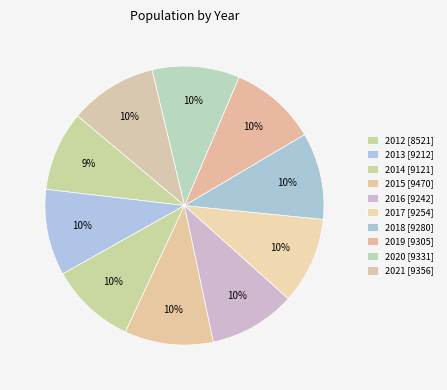

The 2021 slice represents 2% of the pie. True or false?

False